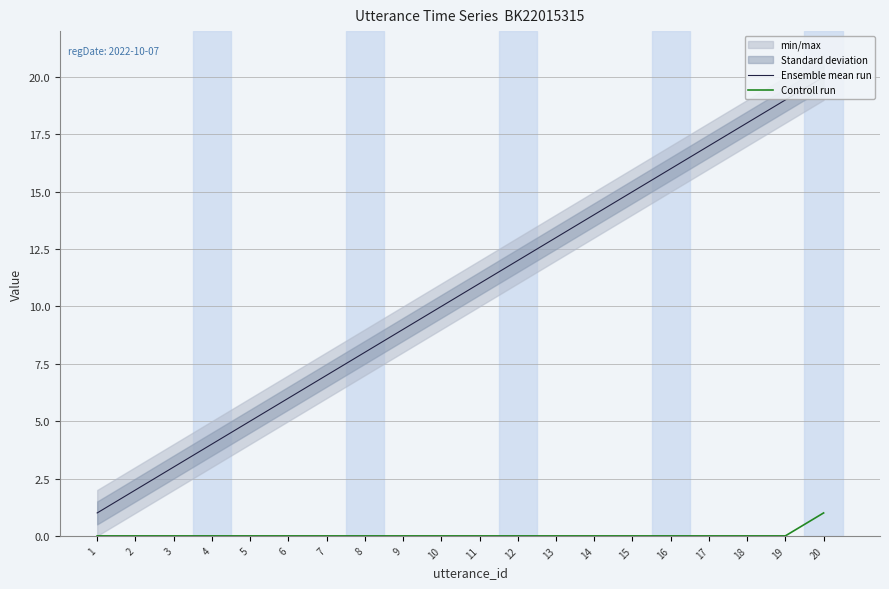

Between 18 and 17, which is larger?

18